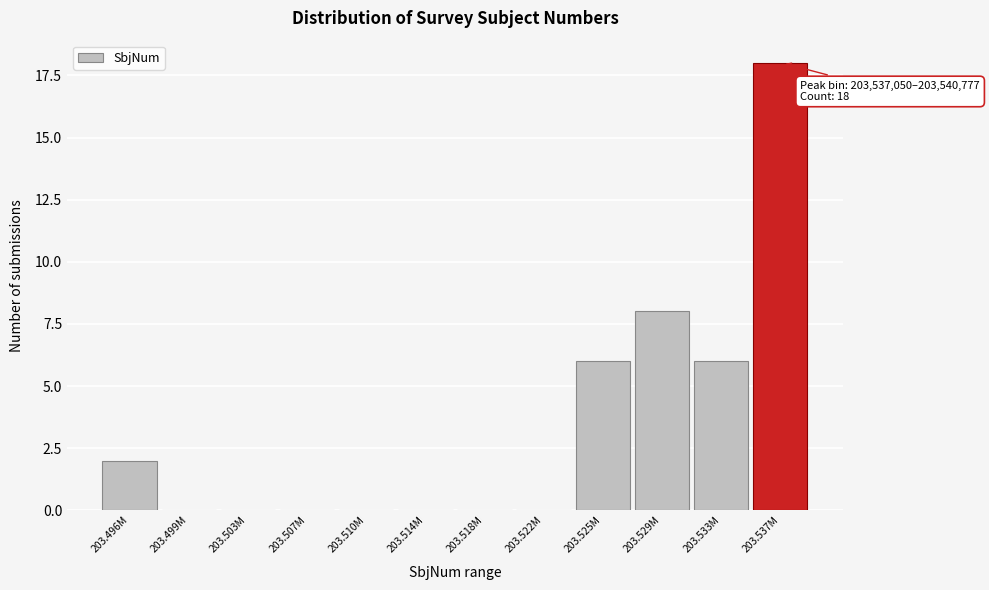

Reading right to left, what are all the values shown in this chart?

203.537M=18	203.533M=6	203.529M=8	203.525M=6	203.522M=0	203.518M=0	203.514M=0	203.510M=0	203.507M=0	203.503M=0	203.499M=0	203.496M=2